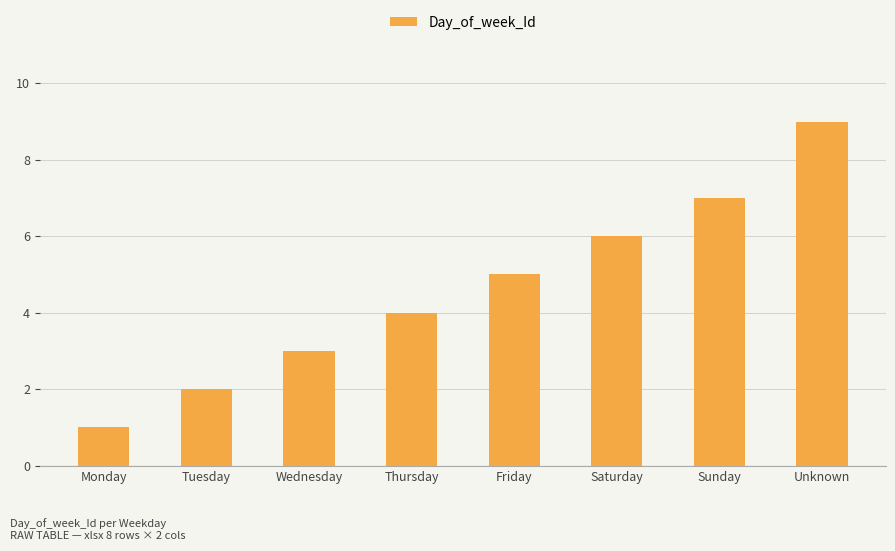

Rank the categories by value from highest to lowest.

Unknown, Sunday, Saturday, Friday, Thursday, Wednesday, Tuesday, Monday